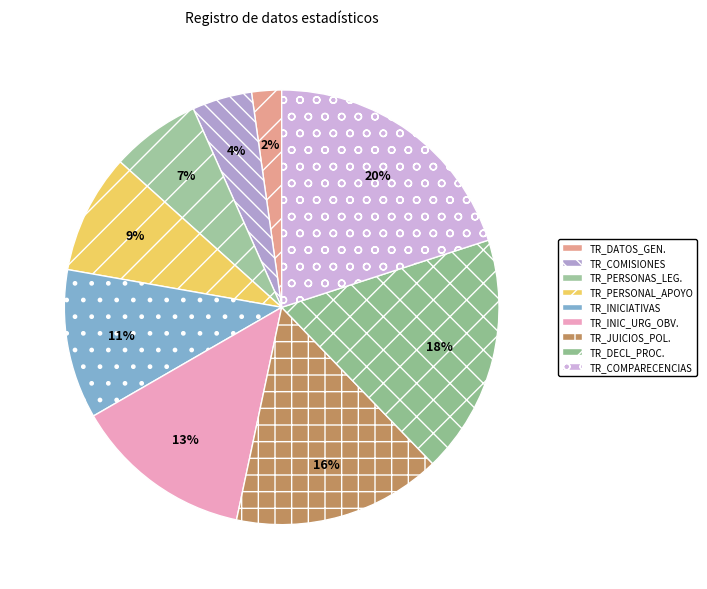

How many segments does this pie chart have?

9